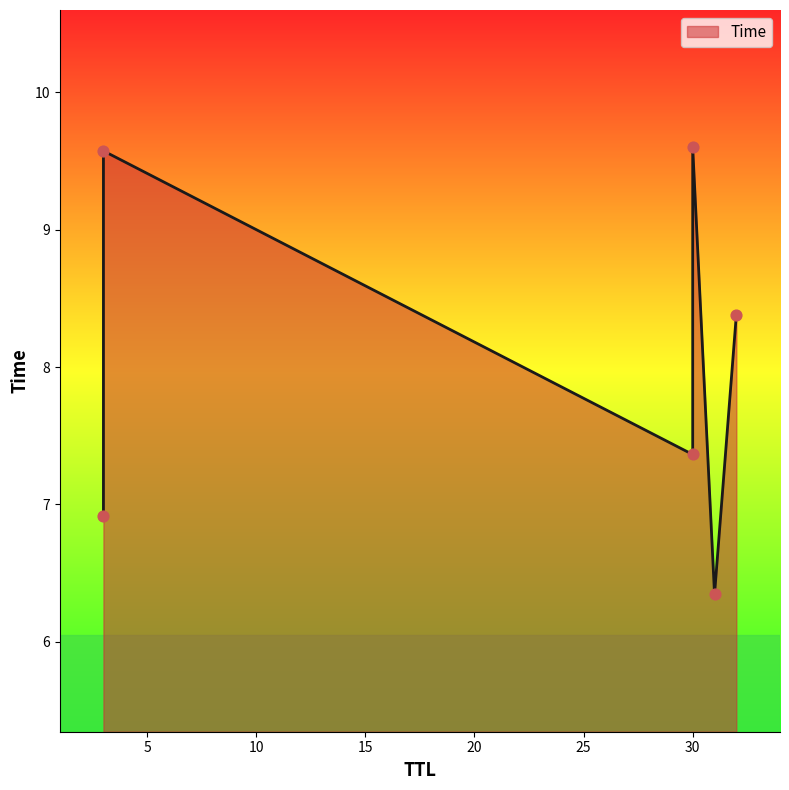

What is the change in value from 31 to 30?

+1.0